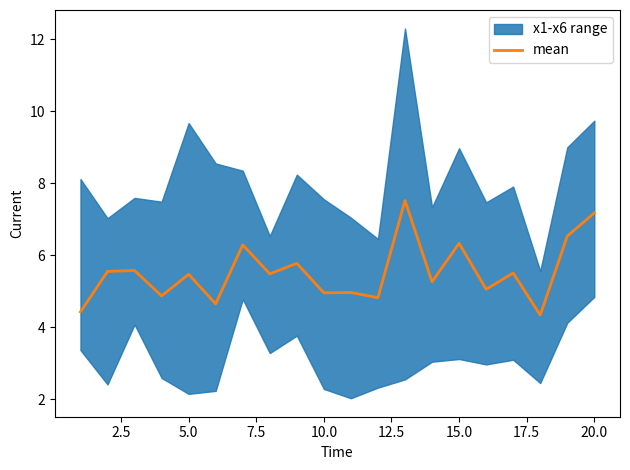

Reading left to right, what are all the values shown in this chart?

4.4	5.5	5.6	4.9	5.5	4.6	6.3	5.5	5.8	5.0	5.0	4.8	7.5	5.3	6.3	5.1	5.5	4.3	6.5	7.2